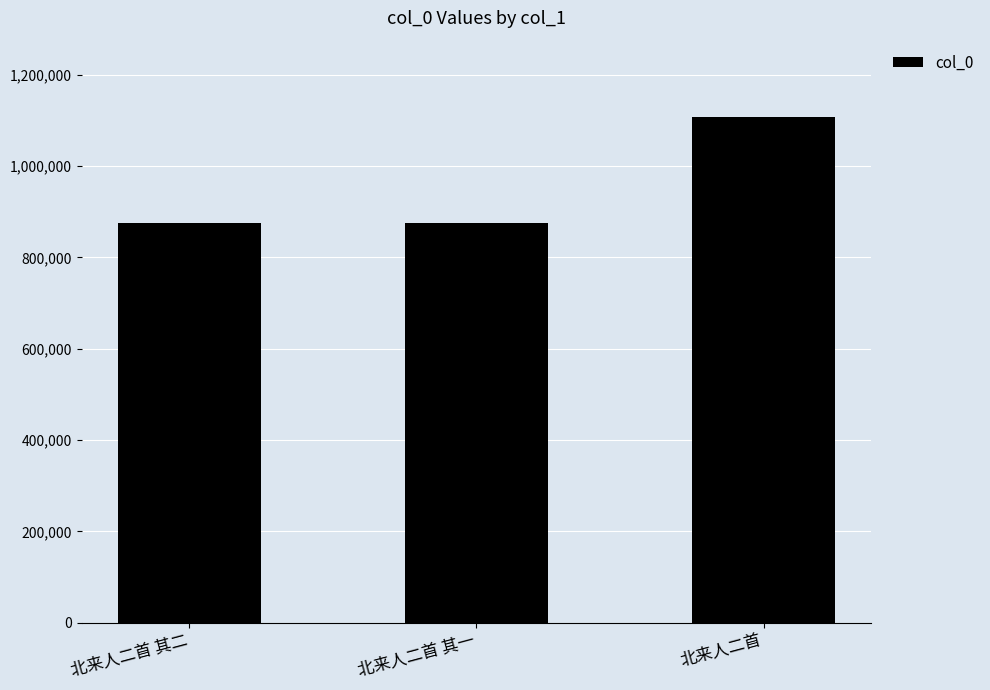

Are the bars grouped side by side (vs. stacked)?

No